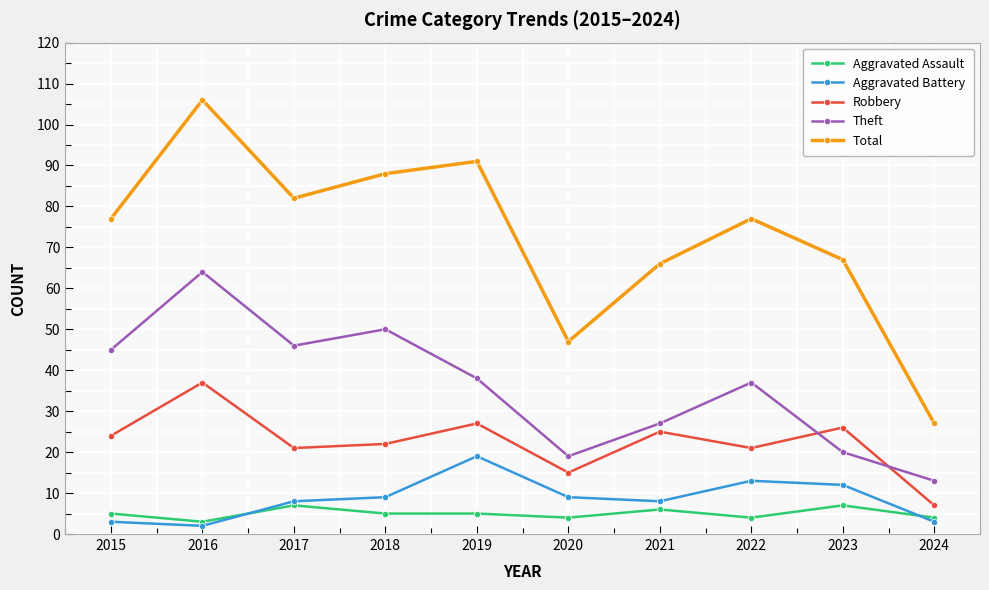

Reading left to right, transcribe all the data shown in this chart.

Aggravated Assault: 2015=5	2016=3	2017=7	2018=5	2019=5	2020=4	2021=6	2022=4	2023=7	2024=4
Aggravated Battery: 2015=3	2016=2	2017=8	2018=9	2019=19	2020=9	2021=8	2022=13	2023=12	2024=3
Robbery: 2015=24	2016=37	2017=21	2018=22	2019=27	2020=15	2021=25	2022=21	2023=26	2024=7
Theft: 2015=45	2016=64	2017=46	2018=50	2019=38	2020=19	2021=27	2022=37	2023=20	2024=13
Total: 2015=77	2016=106	2017=82	2018=88	2019=91	2020=47	2021=66	2022=77	2023=67	2024=27